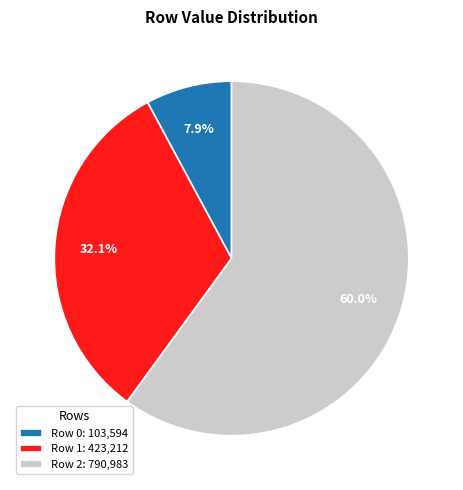

Does any single category account for the majority?

Yes